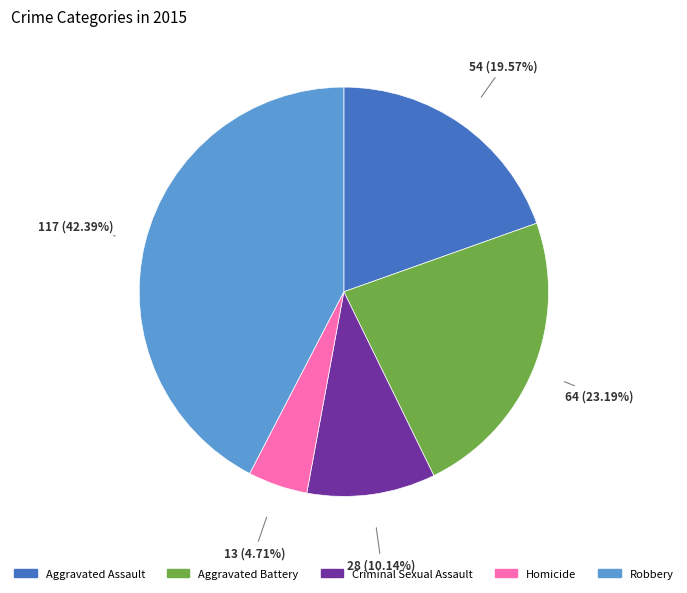

Which slice is the smallest?

Homicide